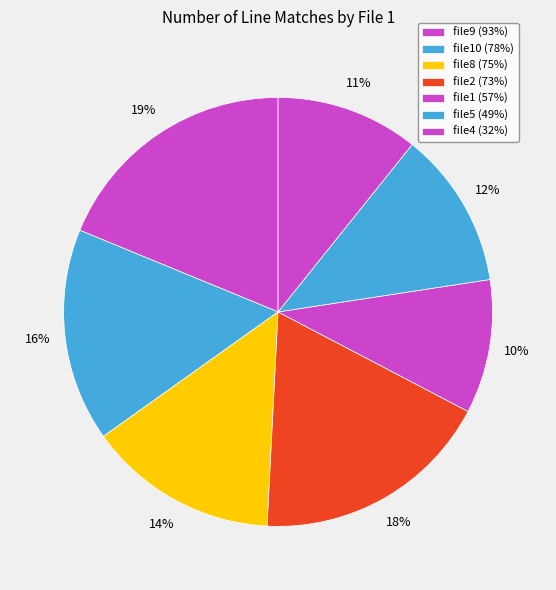

Is it true that file9 (93%) is 27% of the pie?

False